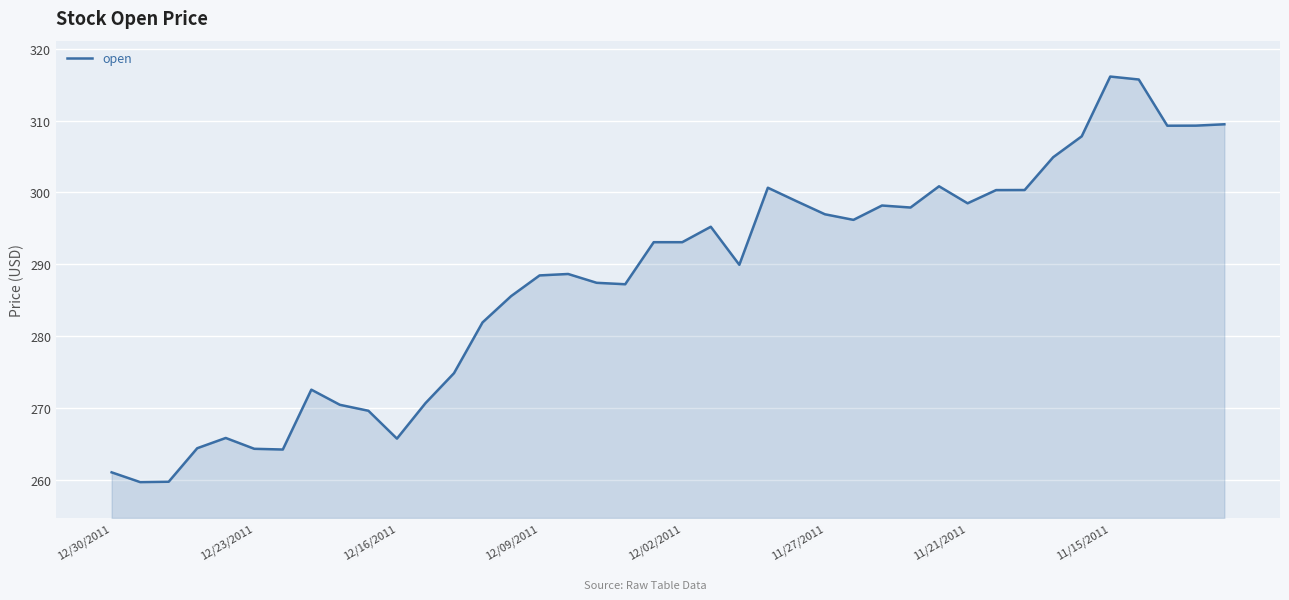

How many values exceed 293?

20